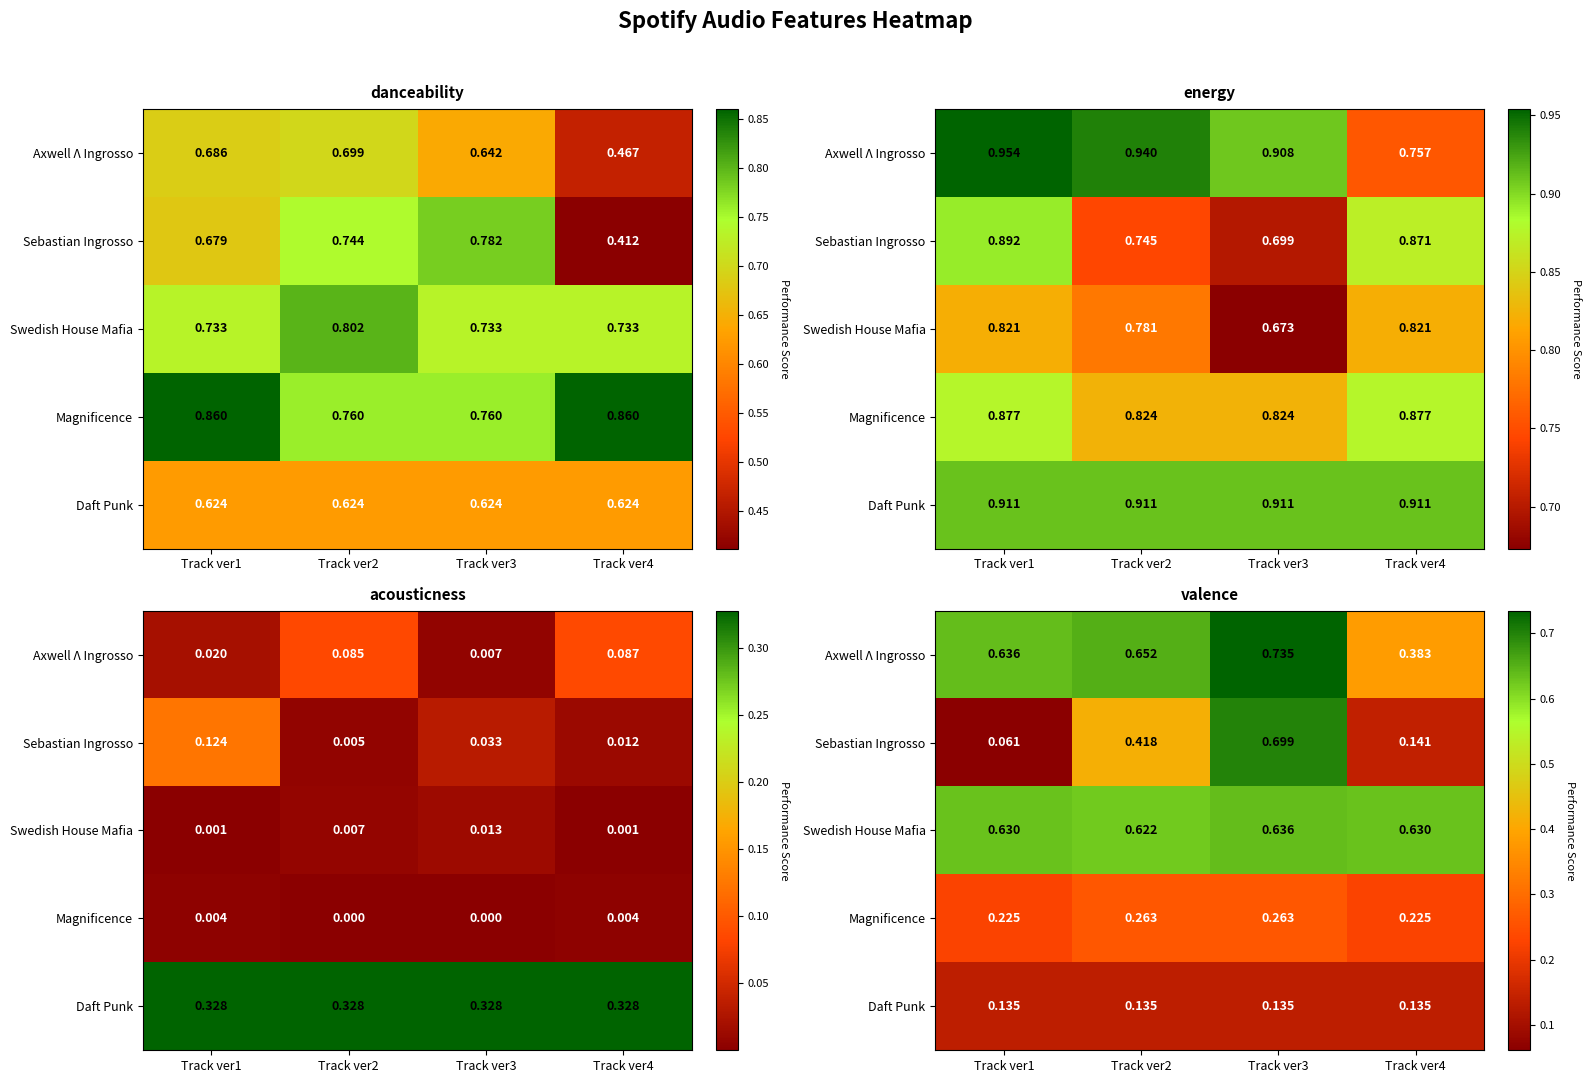

The Sebastian Ingrosso series shows 0.1 at Track ver1. True or false?

True